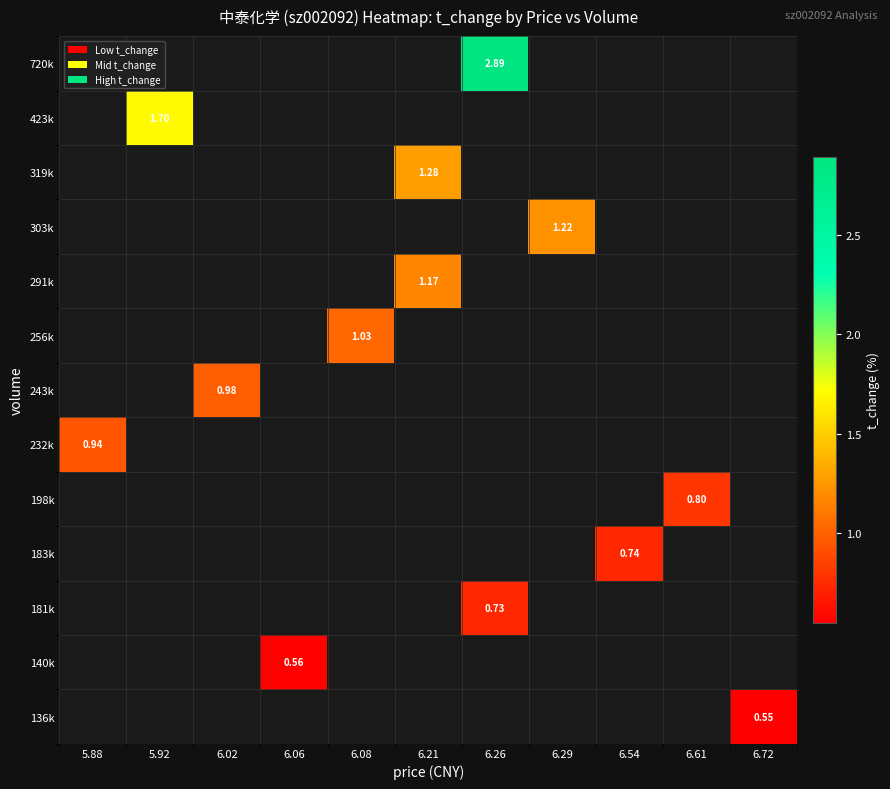

Rank the series by their maximum value, from highest to lowest.

136k, 140k, 181k, 183k, 198k, 232k, 243k, 256k, 291k, 303k, 319k, 423k, 720k